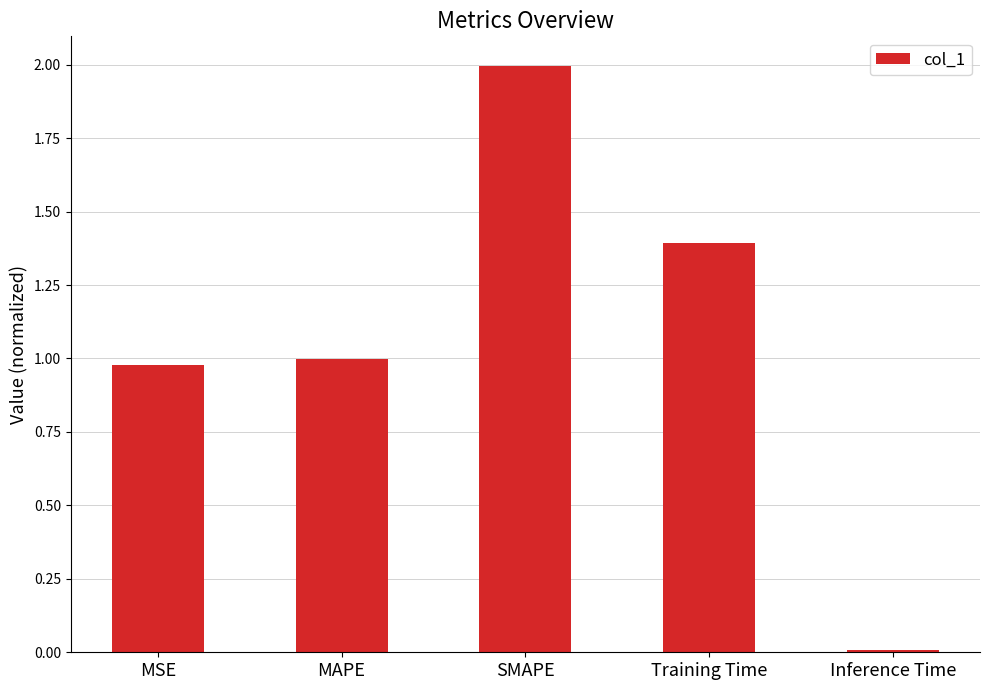

What value does the data have at Training Time?

1.4